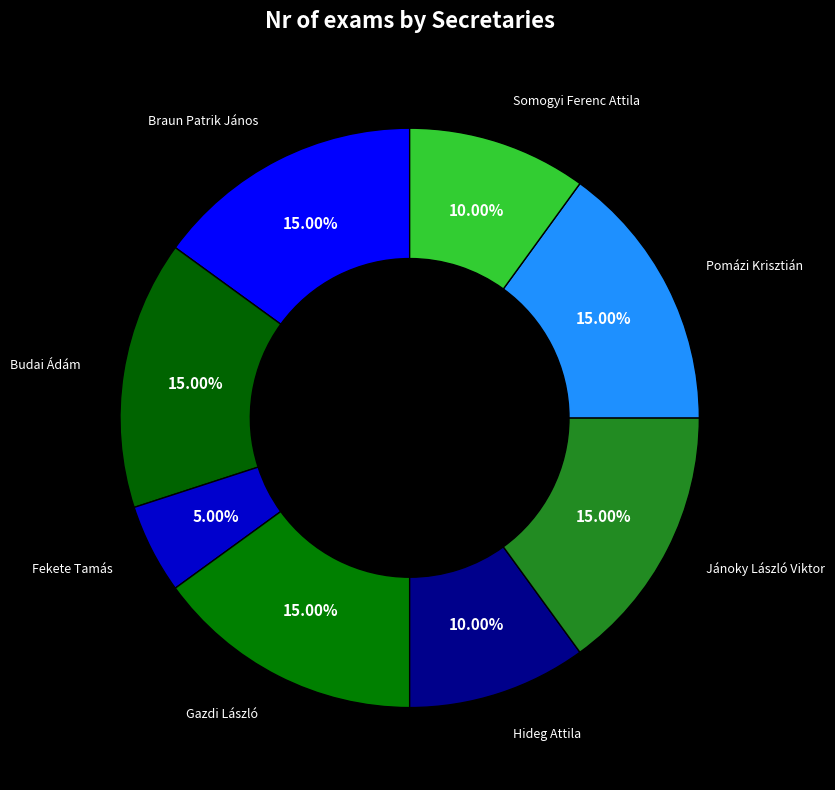

How many segments does this pie chart have?

8